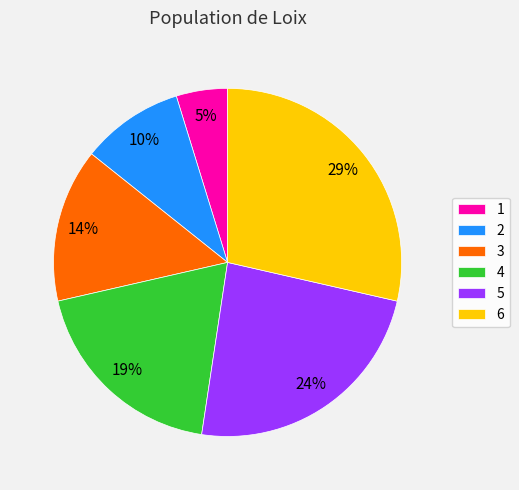

Which slice is the largest?

6